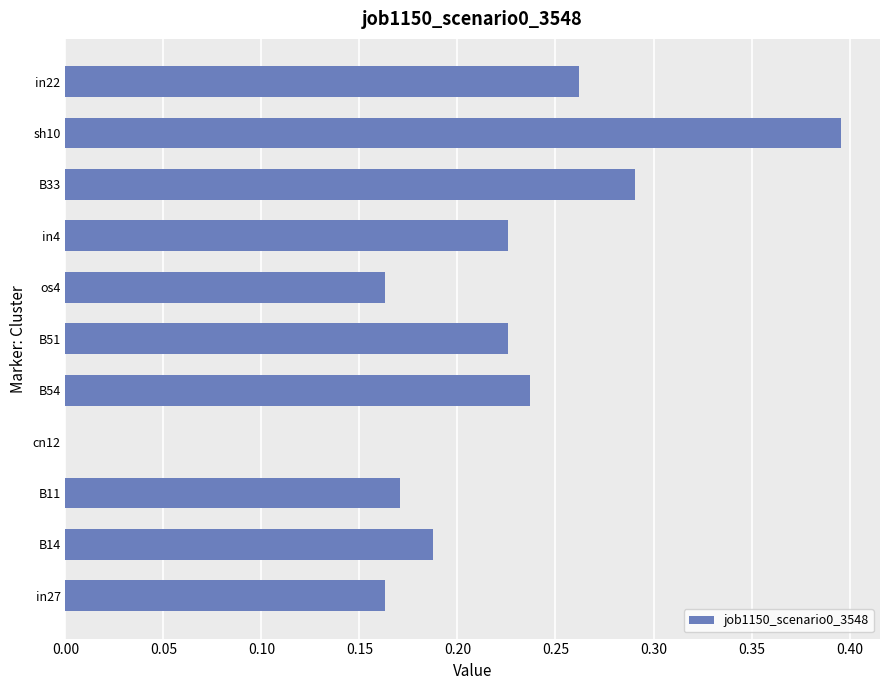

What is the sum of the values at B54 and in4?

0.5